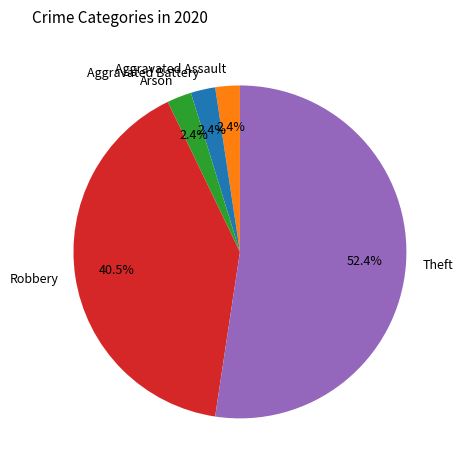

Do Theft and Robbery together represent more than half of the pie?

Yes